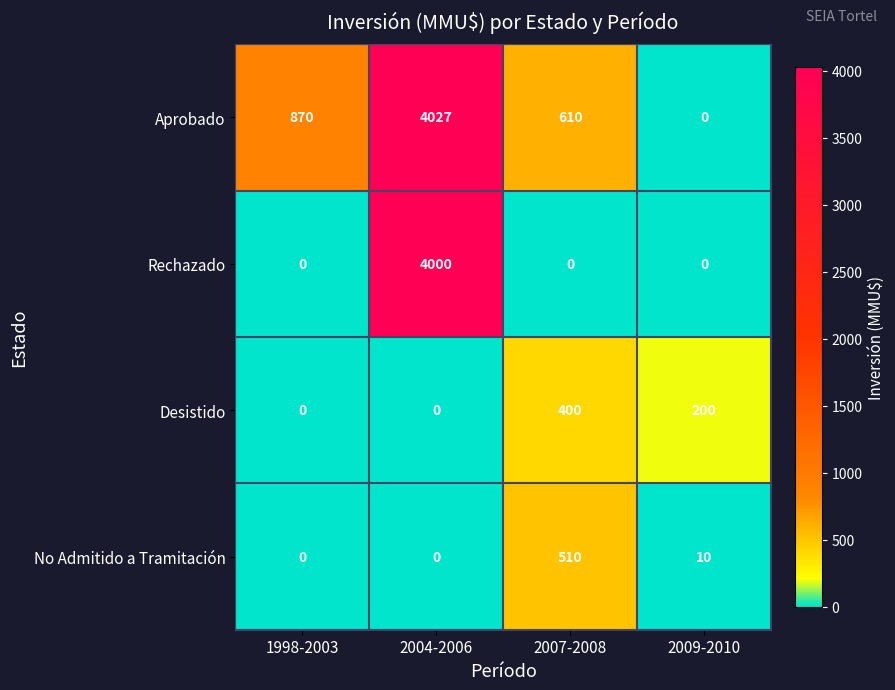

How many Desistido values are between 0 and 400?

4